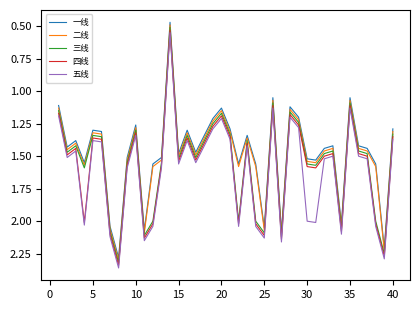

True or false: 一线 and 五线 intersect in this chart.

False